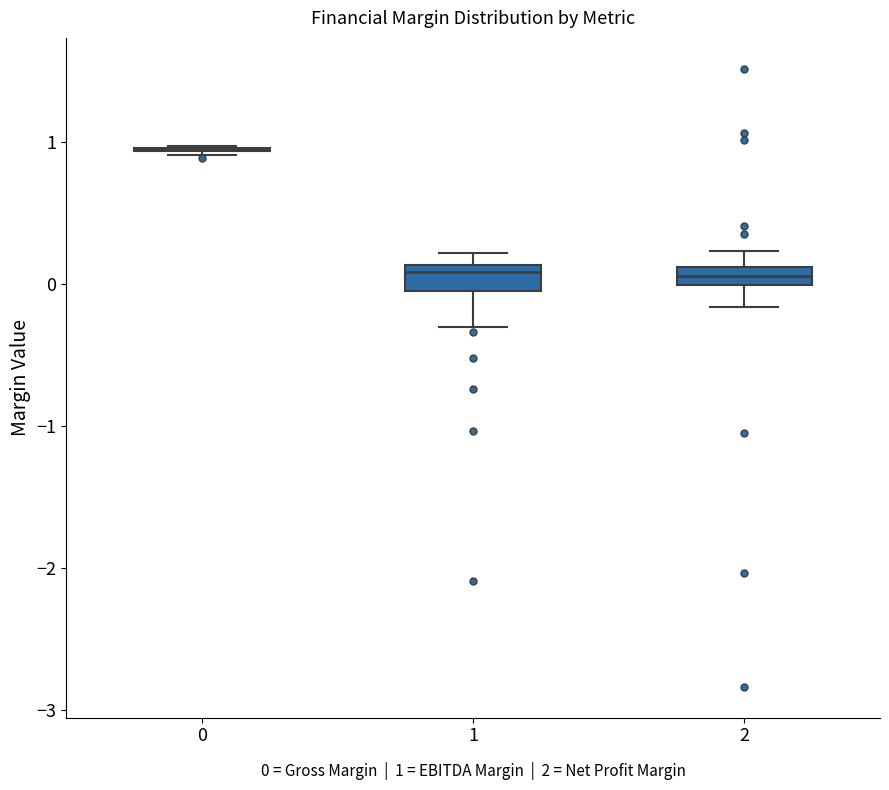

Where is the upper edge of the box at x = 2 on the y-axis? The values are not printed on the chart, so give them approximately, as read against the axis.

0.1